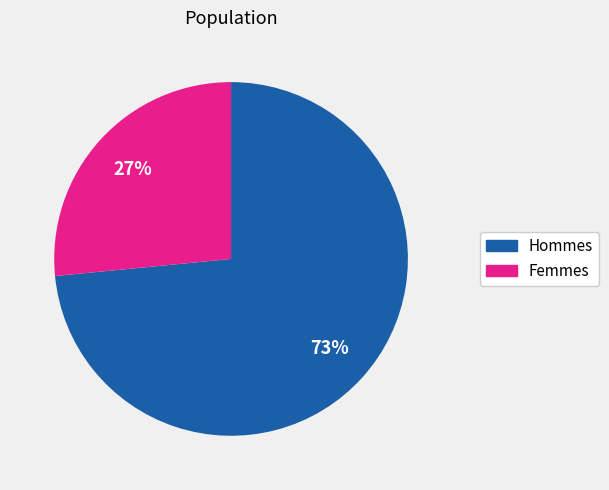

Count the number of slices in the pie.

2